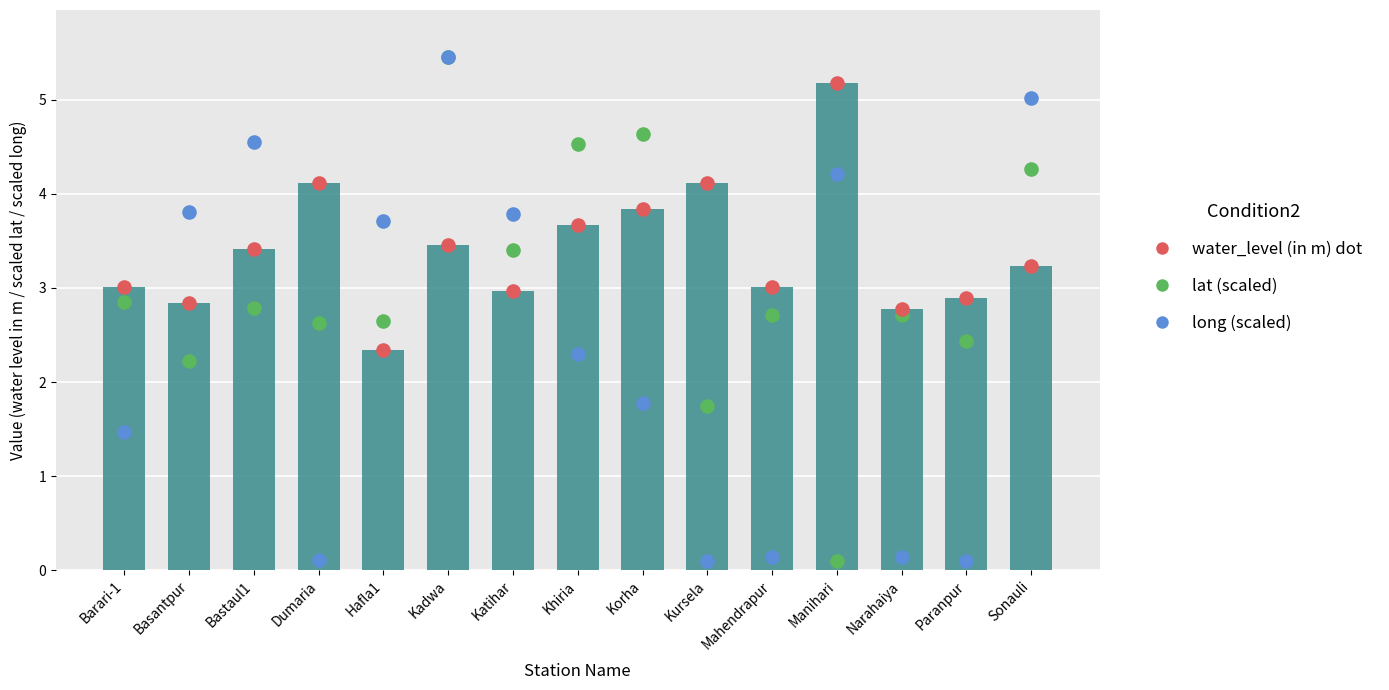

At which category is the sum across all series the highest?

Kadwa